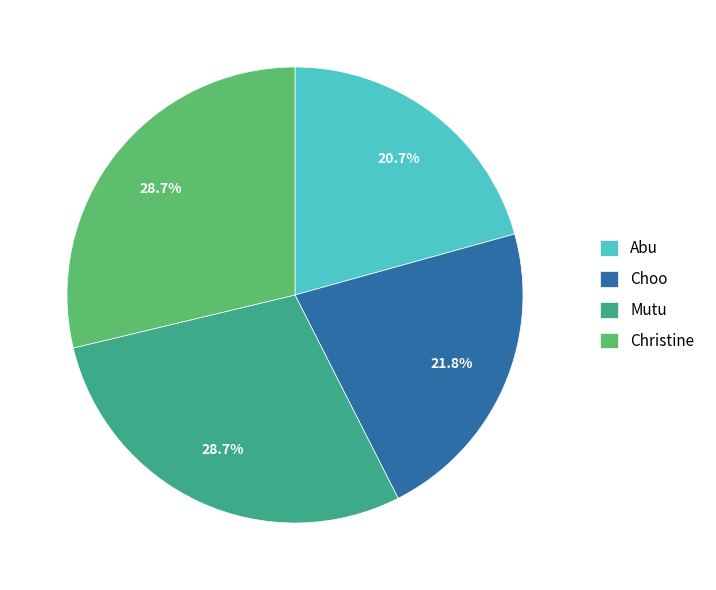

Is there a majority slice in this chart?

No